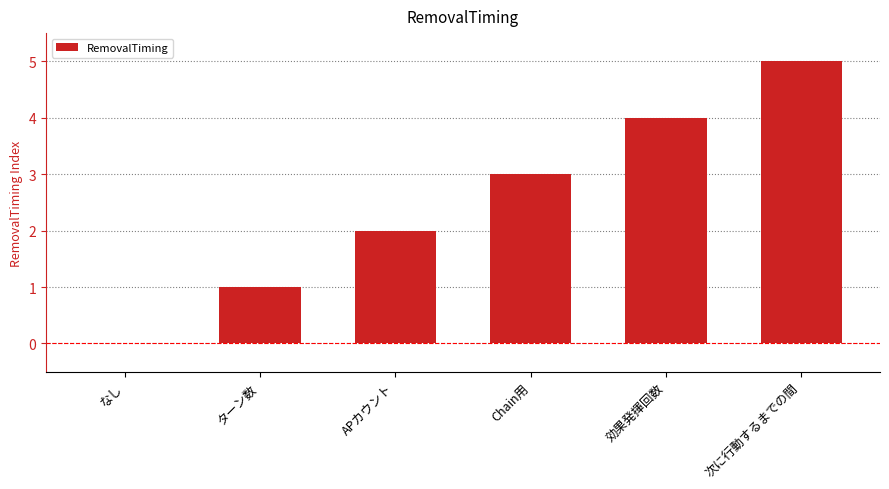

Reading left to right, list all the values displayed in this chart.

0	1	2	3	4	5